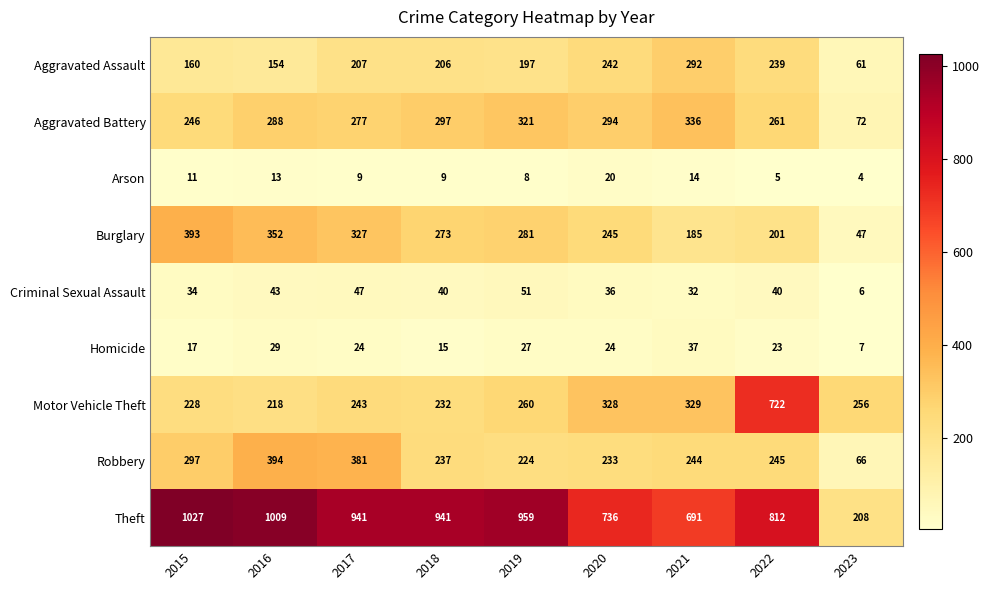

How many data points in Criminal Sexual Assault are less than 40?

4